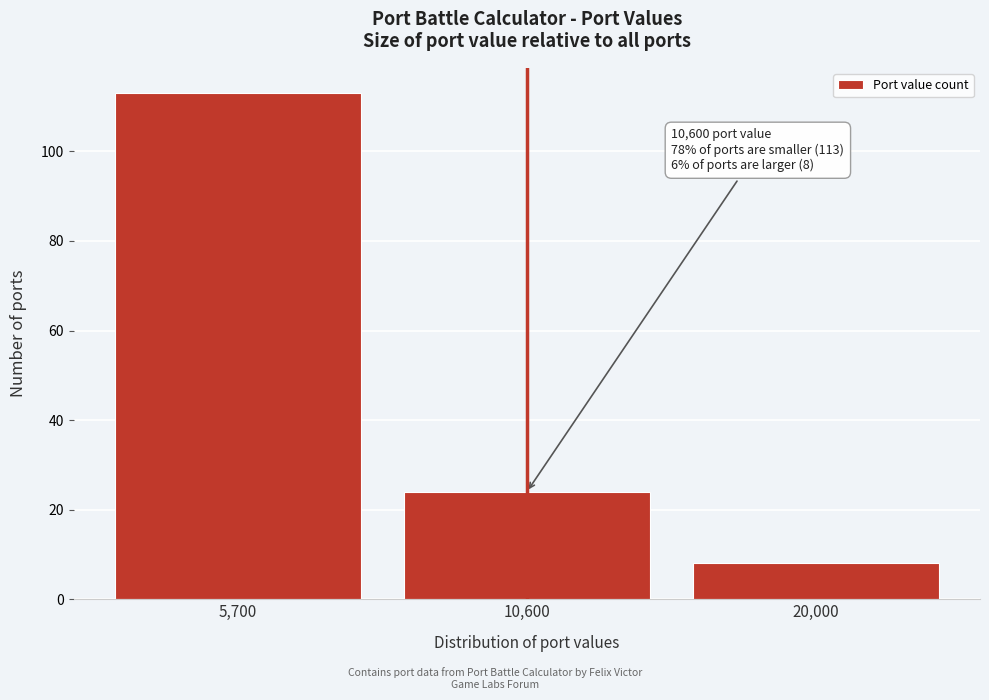

Reading right to left, list all the values displayed in this chart.

20,000=8	10,600=24	5,700=113